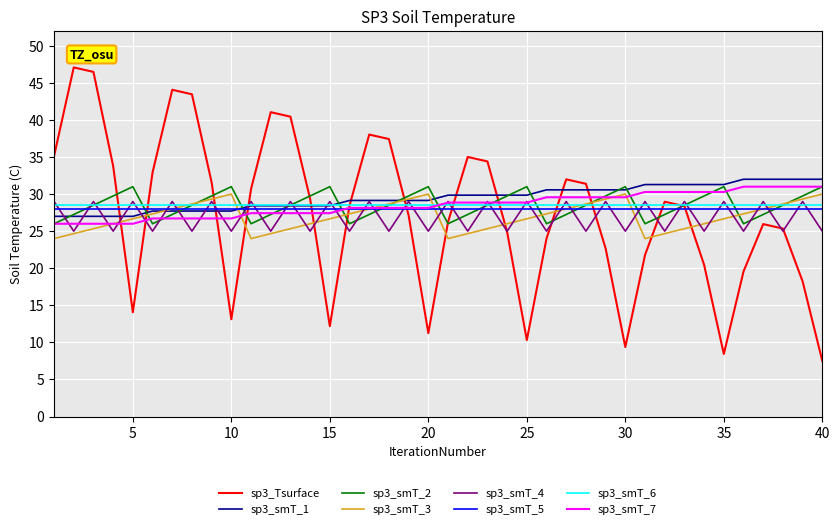

In sp3_smT_4, how many points are lower than both neighbors (excluding endpoints)?

19